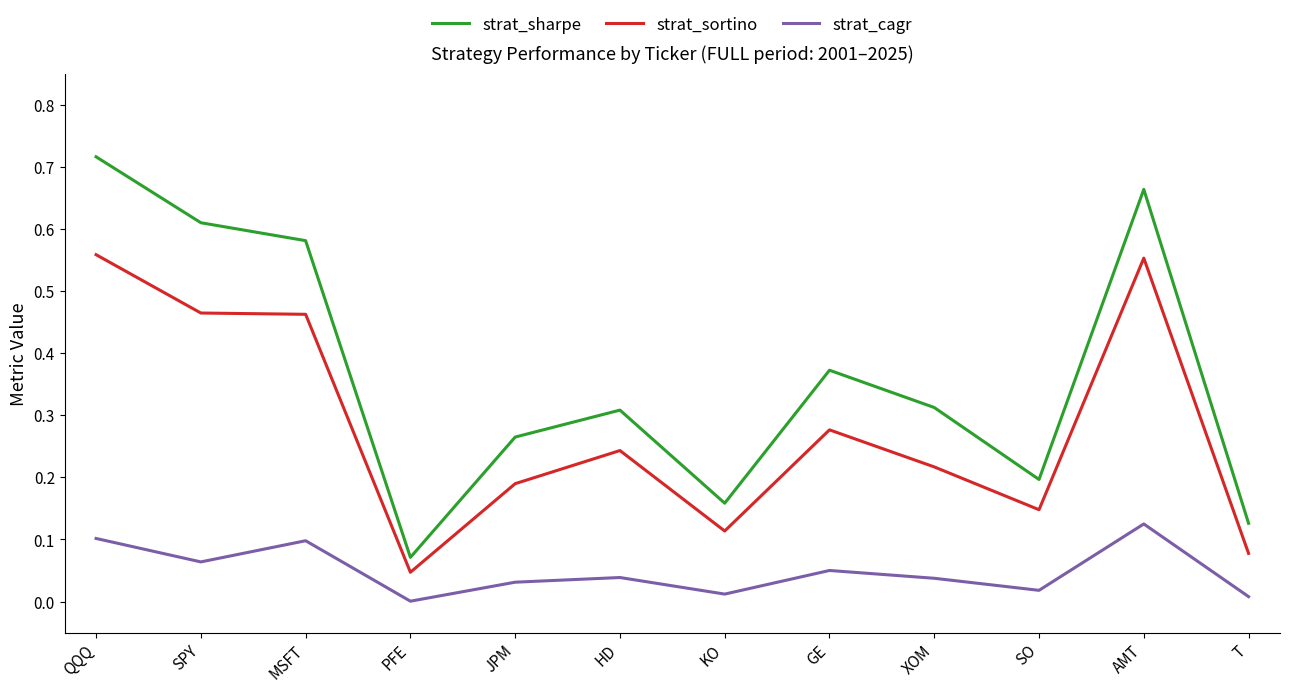

What position from the right is QQQ?

12